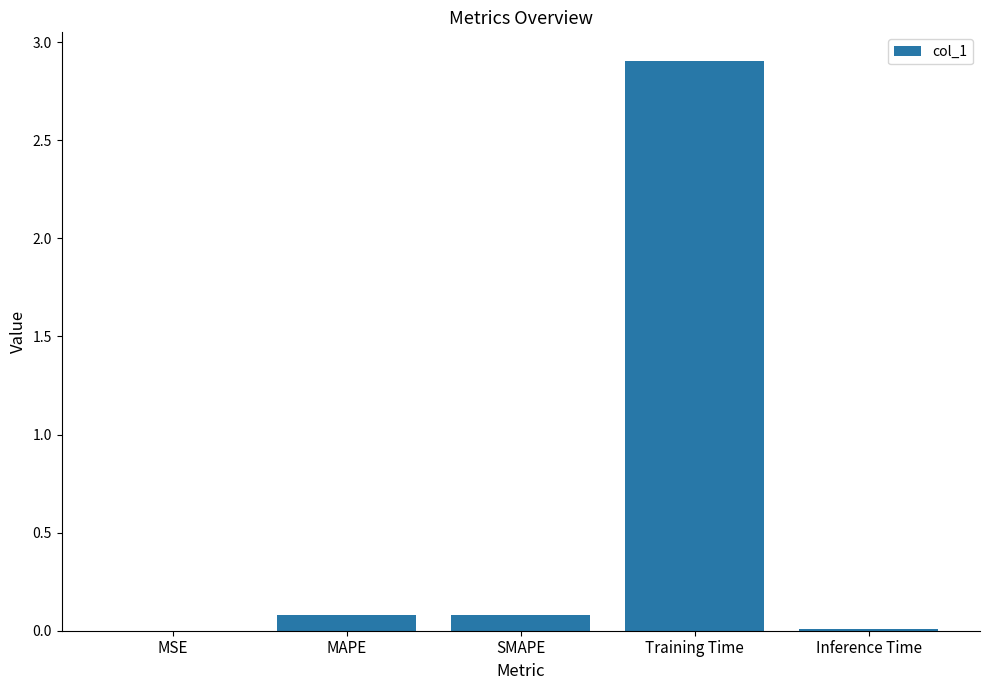

Which category has the highest value across all series?

Training Time